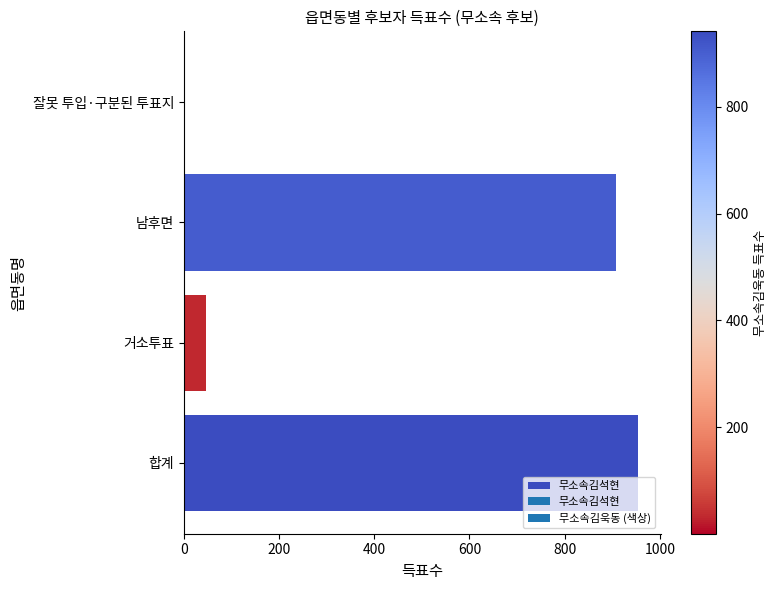

What is the greatest value displayed?

954